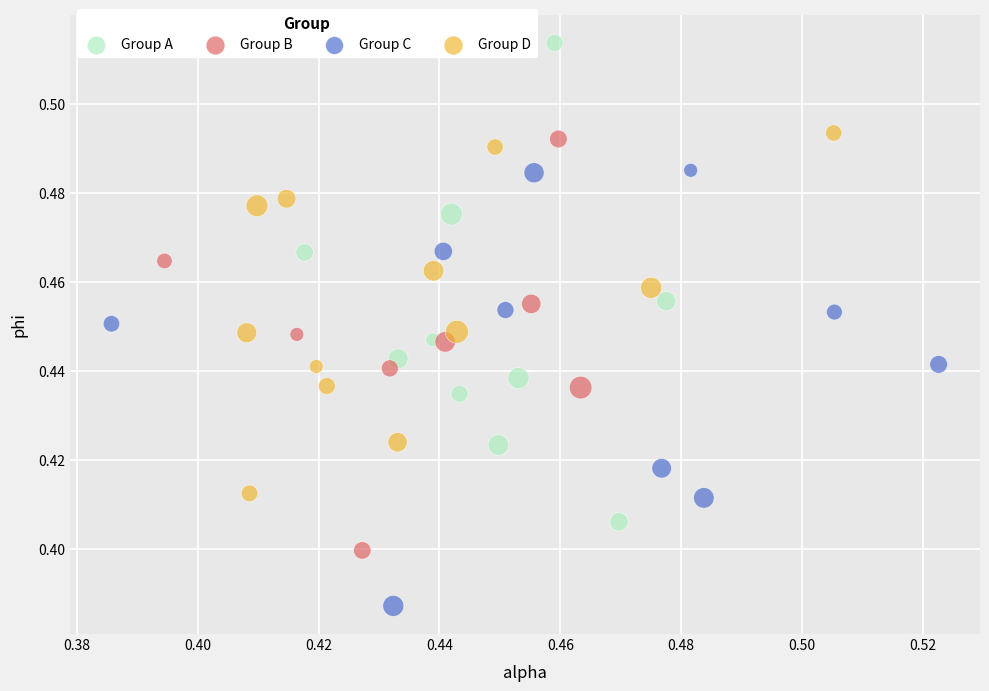

Which series contains the highest Y value?

Group A